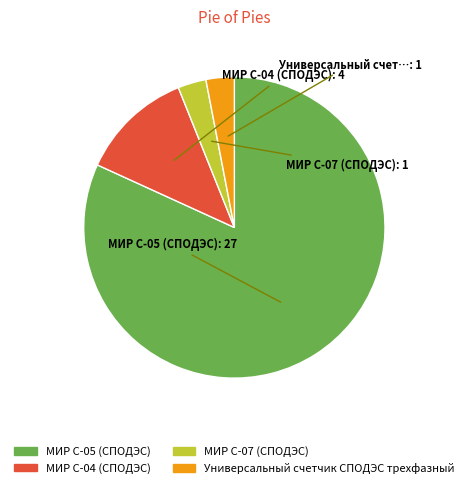

Which slice is the largest?

МИР С-05 (СПОДЭС)